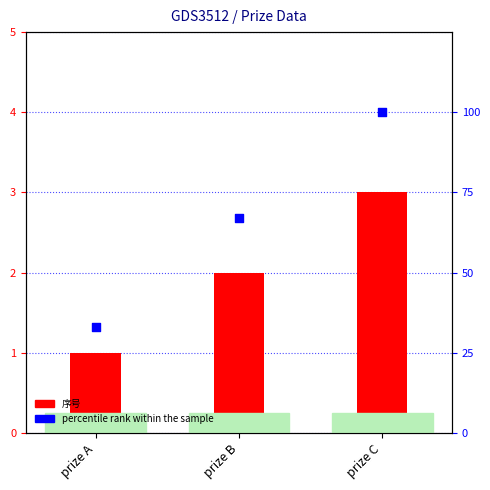

Which series reaches the maximum Y coordinate?

percentile rank within the sample